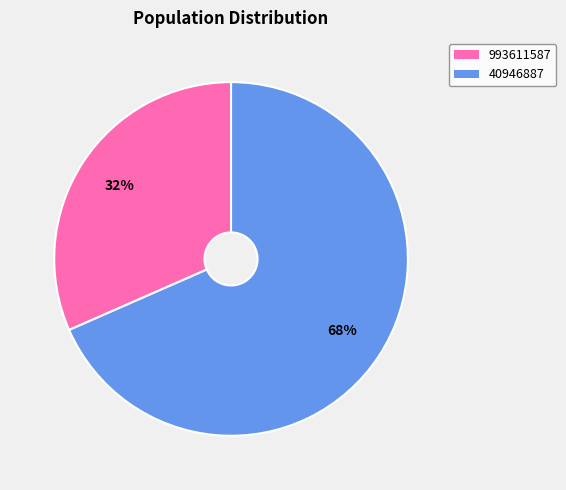

How many segments does this pie chart have?

2